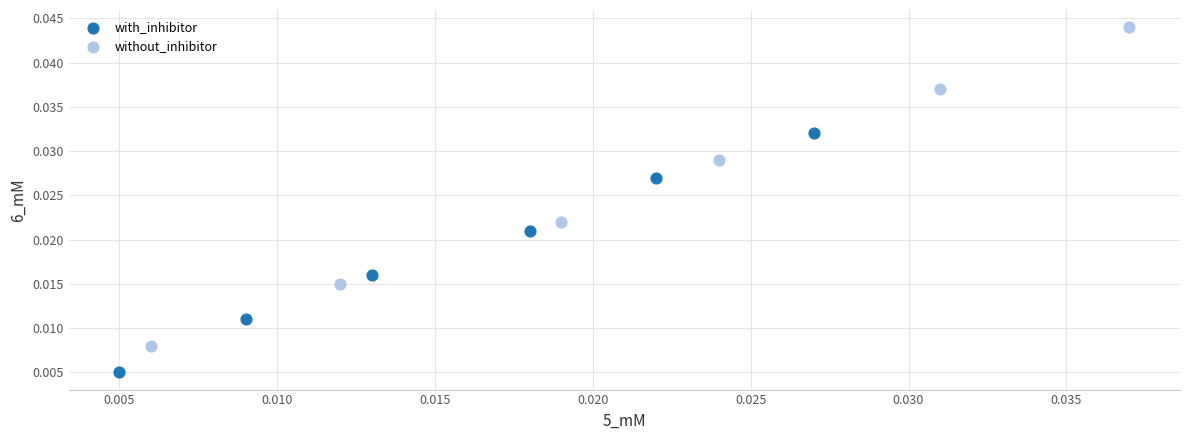

Which series has the largest Y range (max minus min)?

without_inhibitor